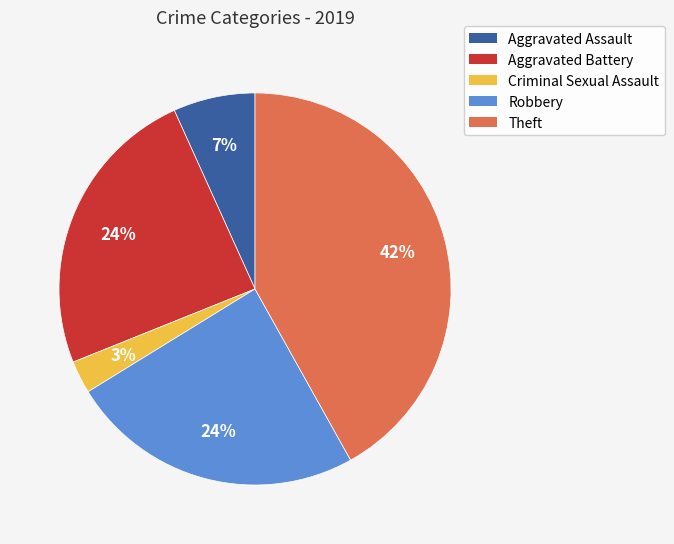

Is there any slice that represents more than half of the pie?

No